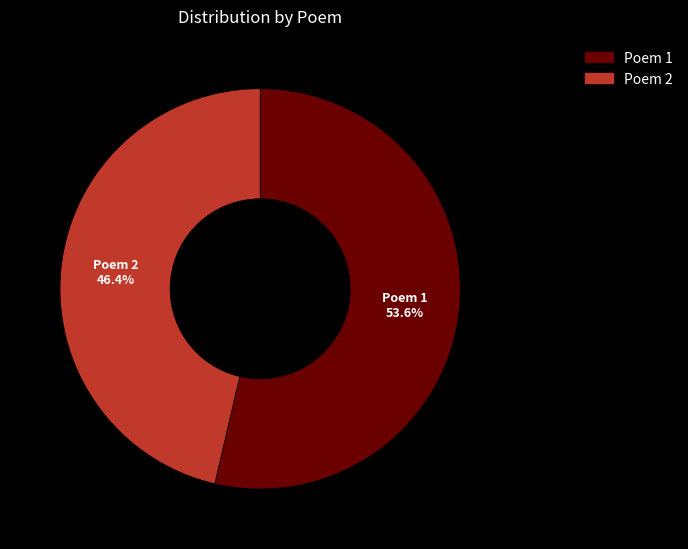

Does any single category account for the majority?

Yes